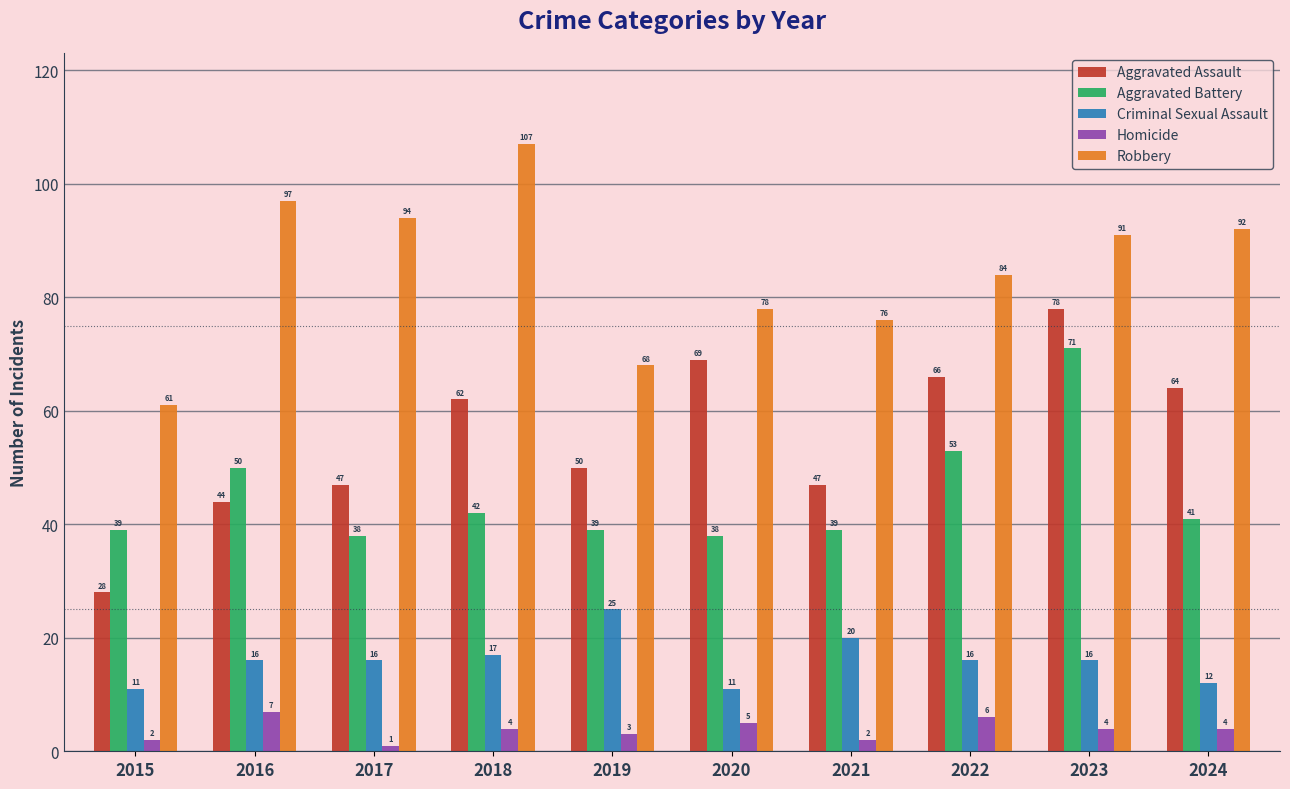

The Aggravated Assault series shows 44 at 2016. True or false?

True